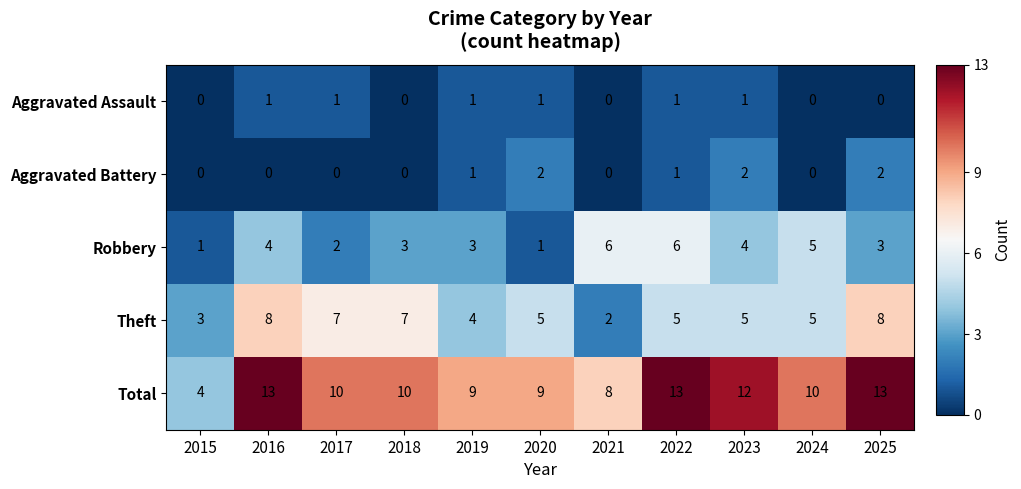

Count the number of categories in the chart.

11